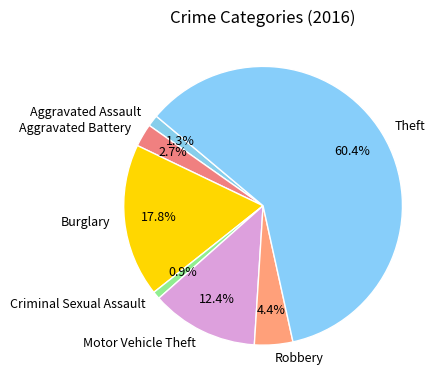

Which slice represents more than half of the pie?

Theft